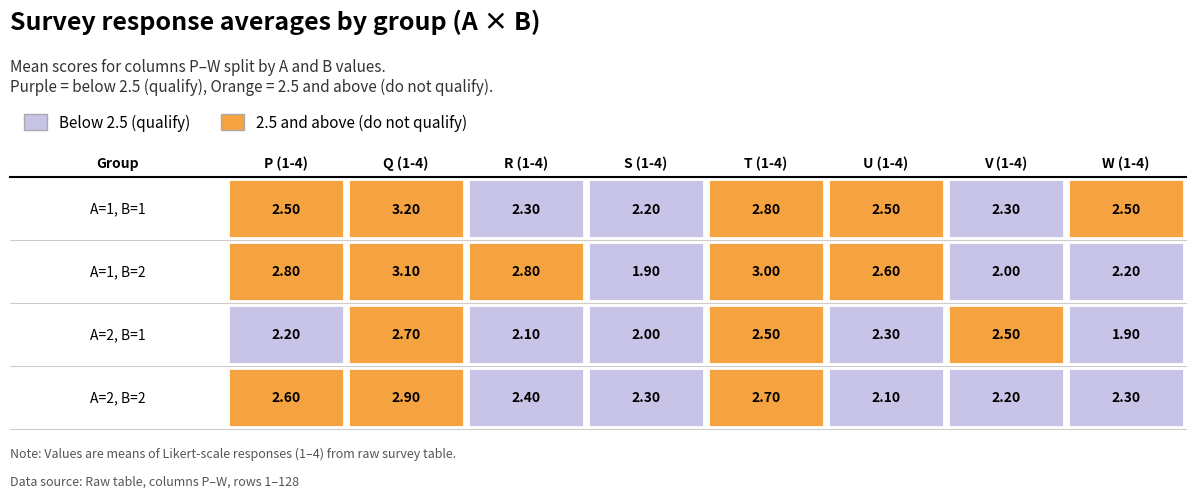

Count the number of categories in the chart.

8